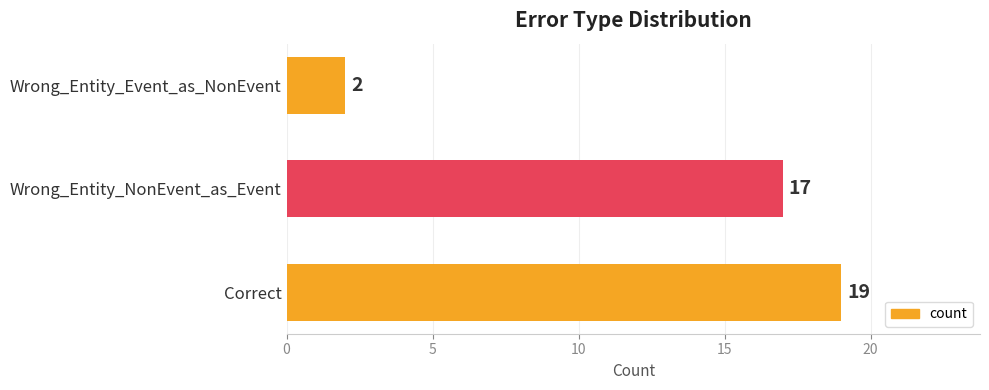

What is the average value?

13